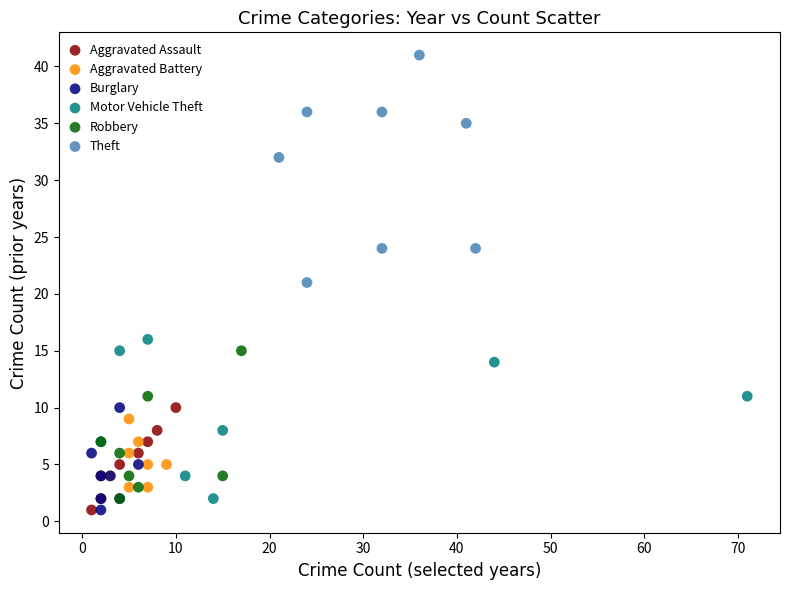

What are all the series names shown in the legend?

Aggravated Assault, Aggravated Battery, Burglary, Motor Vehicle Theft, Robbery, Theft